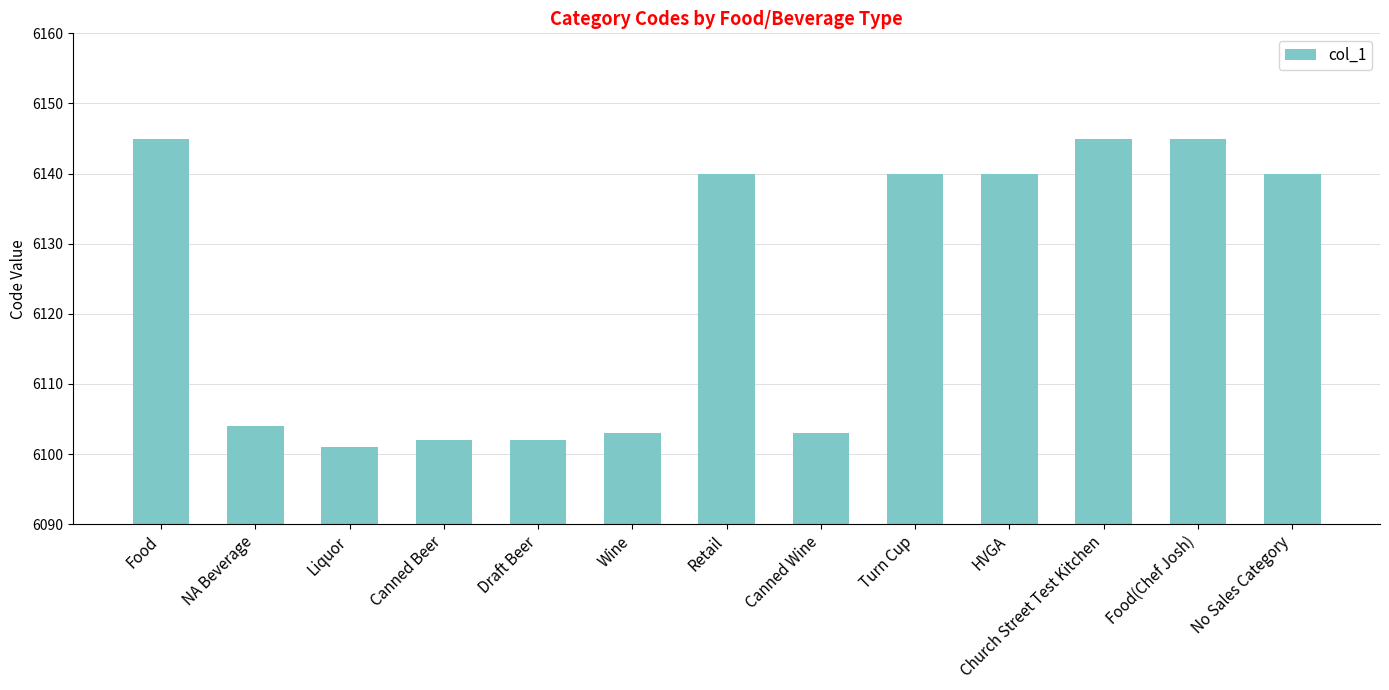

What is the sum of the values at Wine and Food?

12248